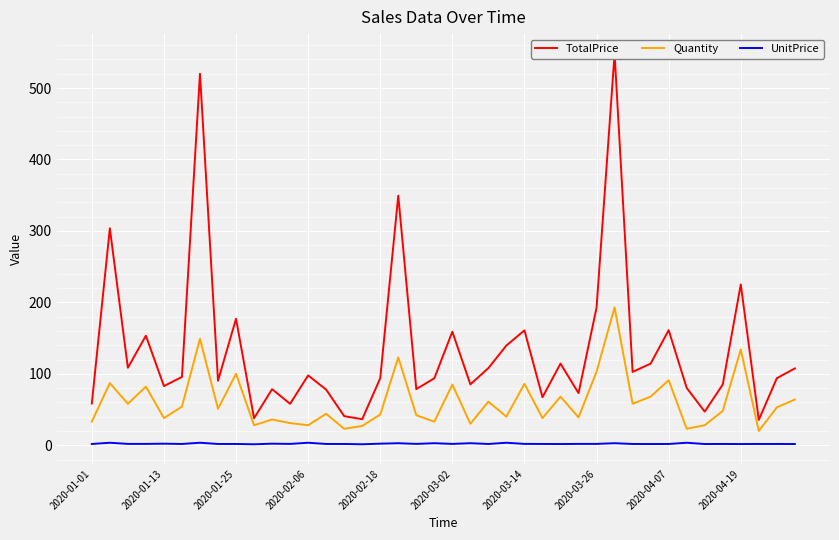

True or false: Quantity and UnitPrice cross at least once.

False